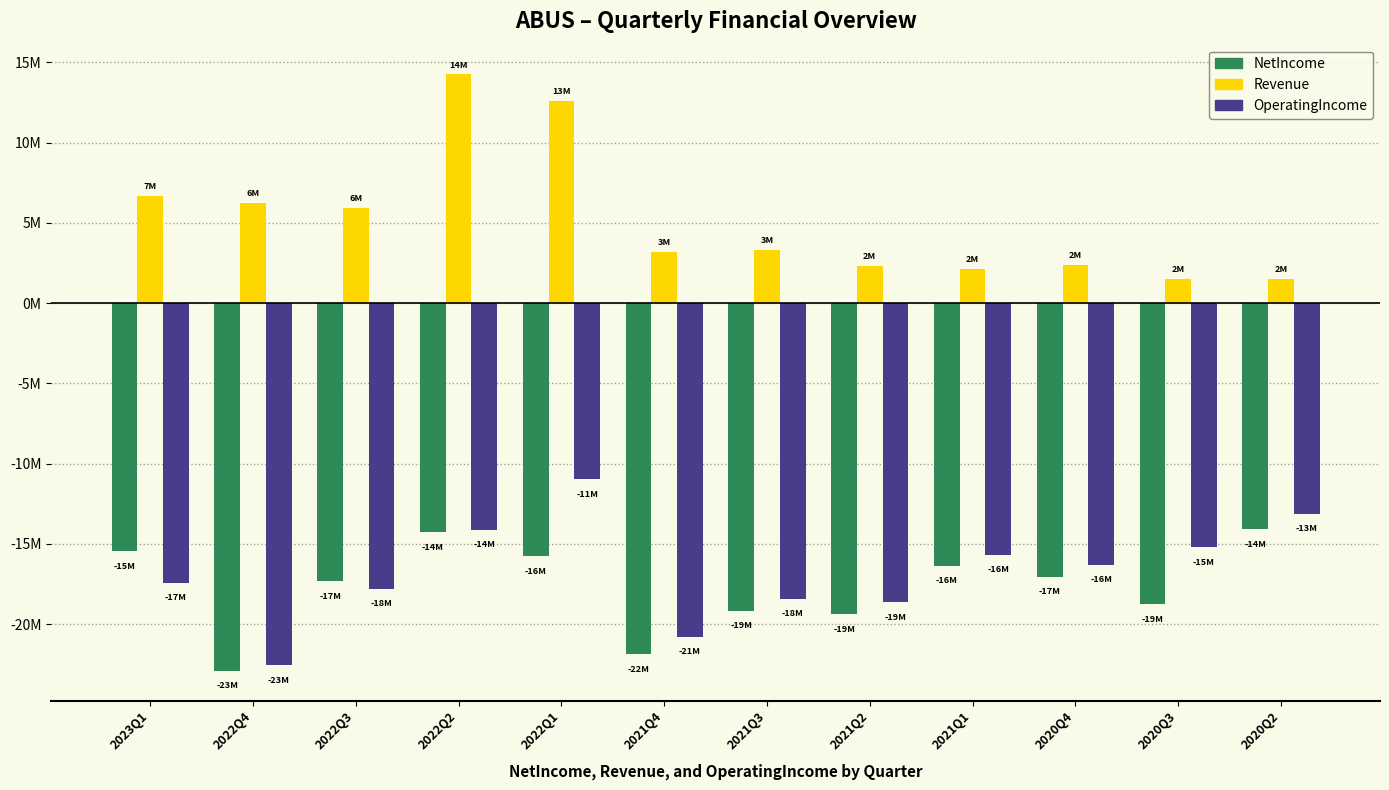

Does the chart contain stacked bars?

No